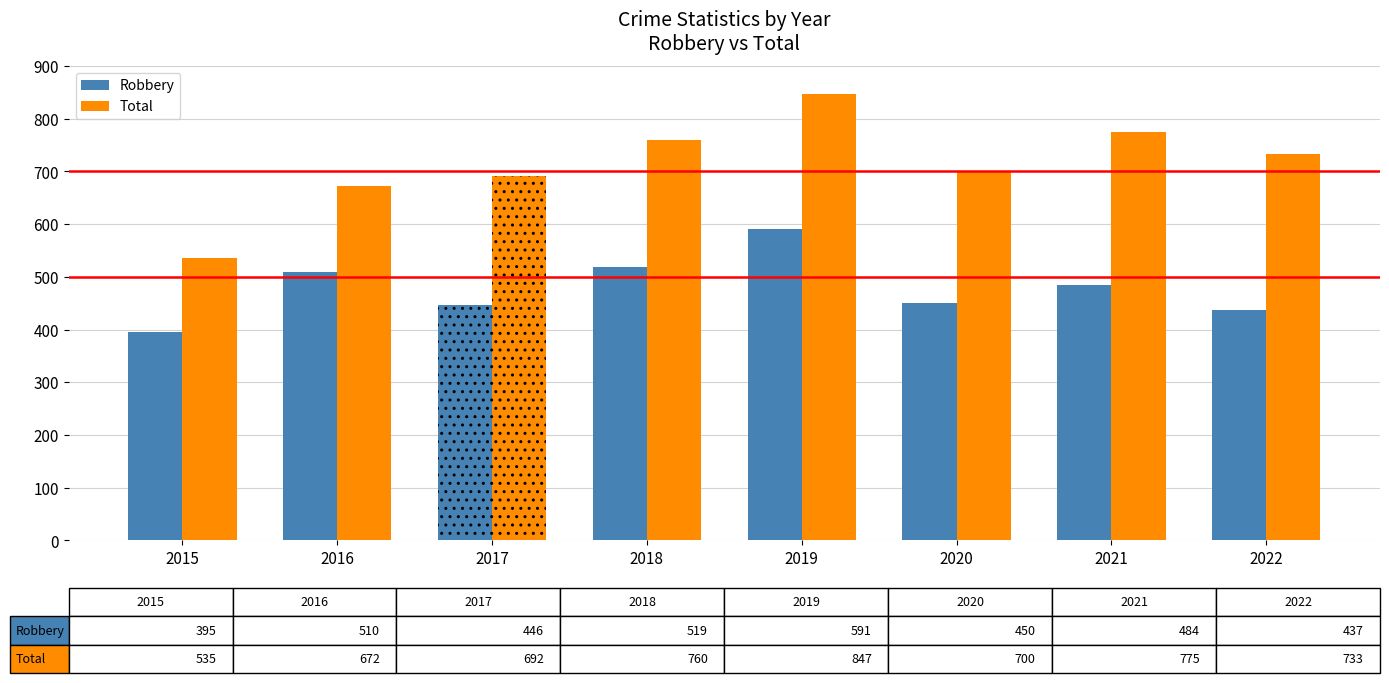

What is the value of the Total bar at the 5th from the left?

847